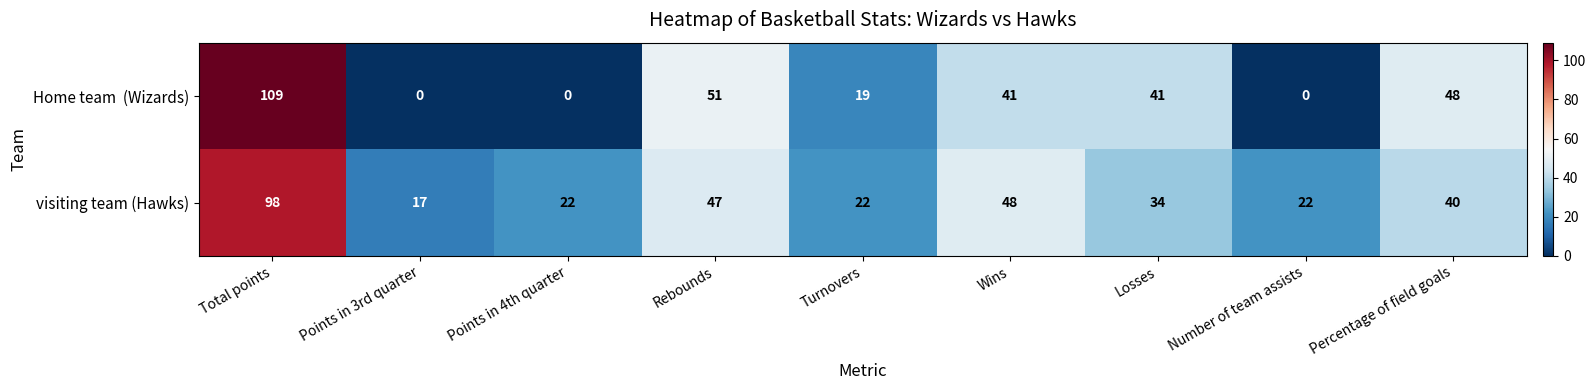

Is it true that visiting team (Hawks) equals 7 at Number of team assists?

False